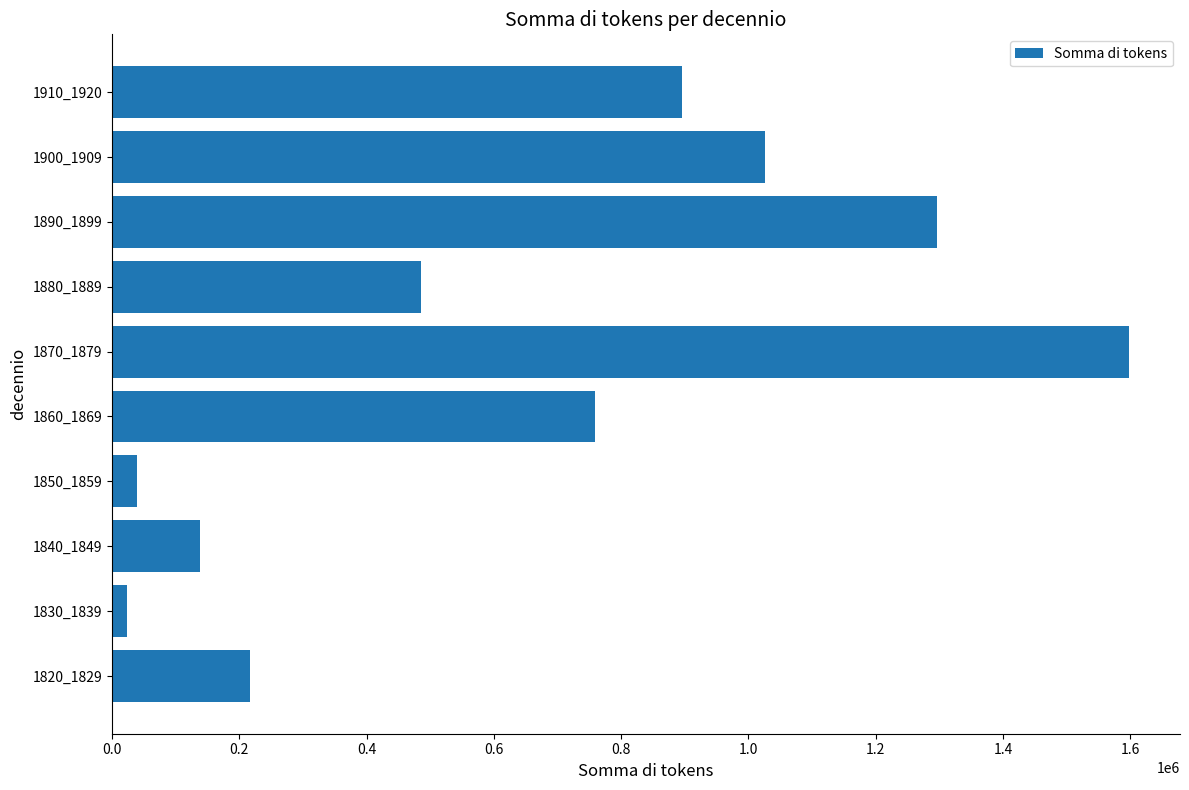

Reading bottom to top, list all the values displayed in this chart.

1820_1829=216014	1830_1839=22935	1840_1849=138221	1850_1859=39621	1860_1869=758801	1870_1879=1598062	1880_1889=485245	1890_1899=1295578	1900_1909=1025675	1910_1920=896101